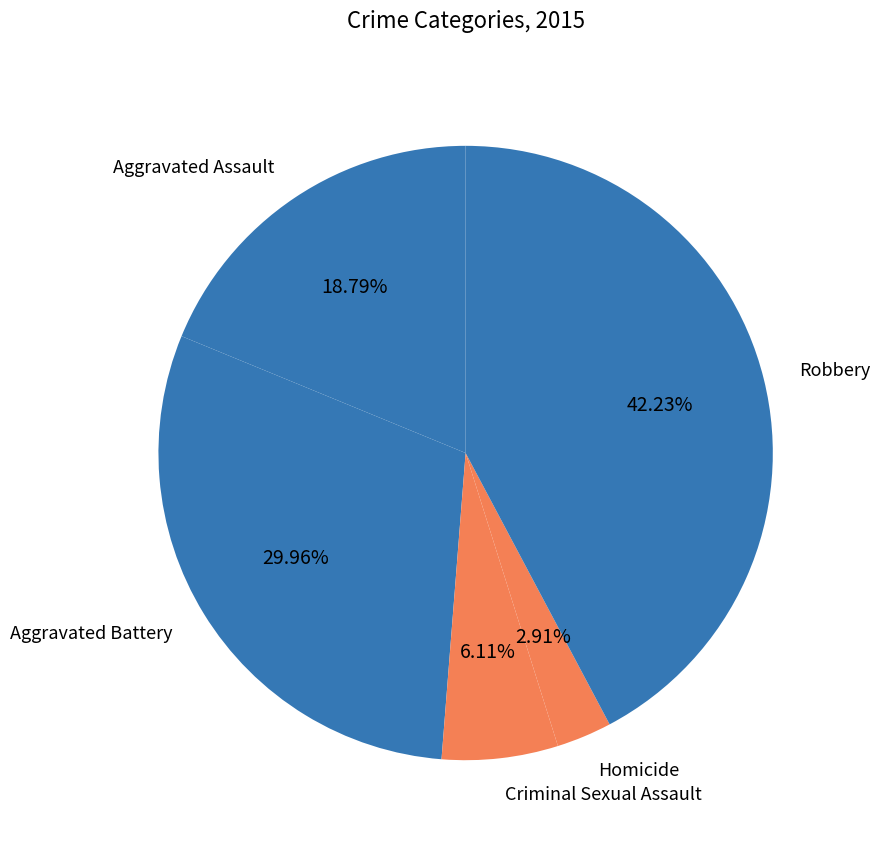

Rank the categories by value from highest to lowest.

Robbery, Aggravated Battery, Aggravated Assault, Criminal Sexual Assault, Homicide